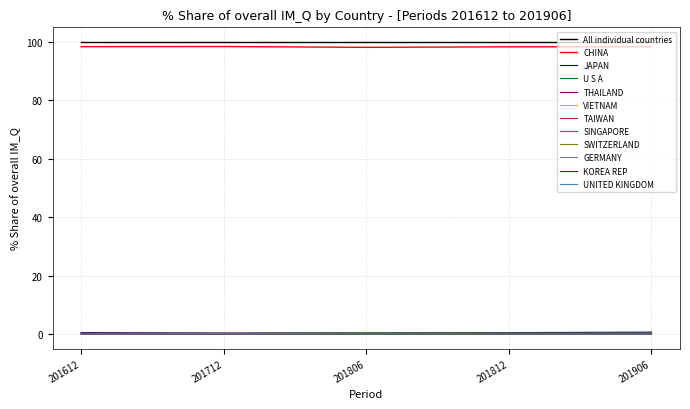

True or false: KOREA REP and All individual countries intersect in this chart.

False